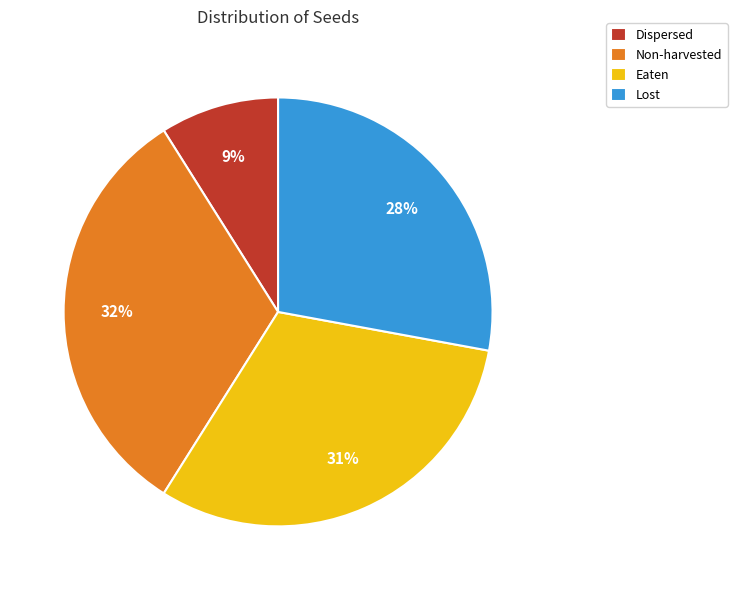

Does Dispersed account for over 50% of the chart?

No